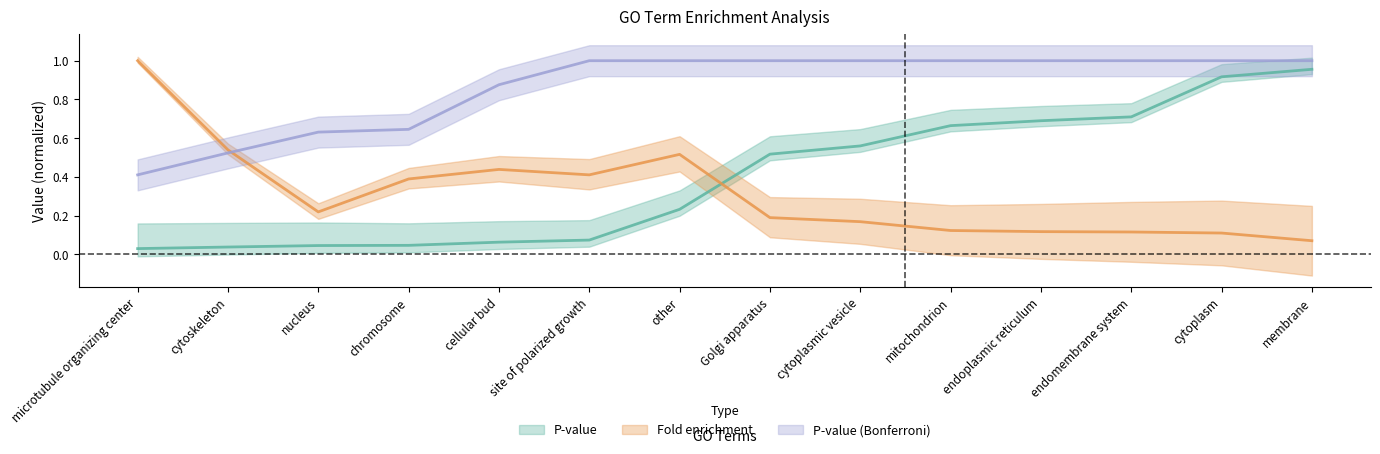

Which series has the largest total across all categories?

P-value (Bonferroni)